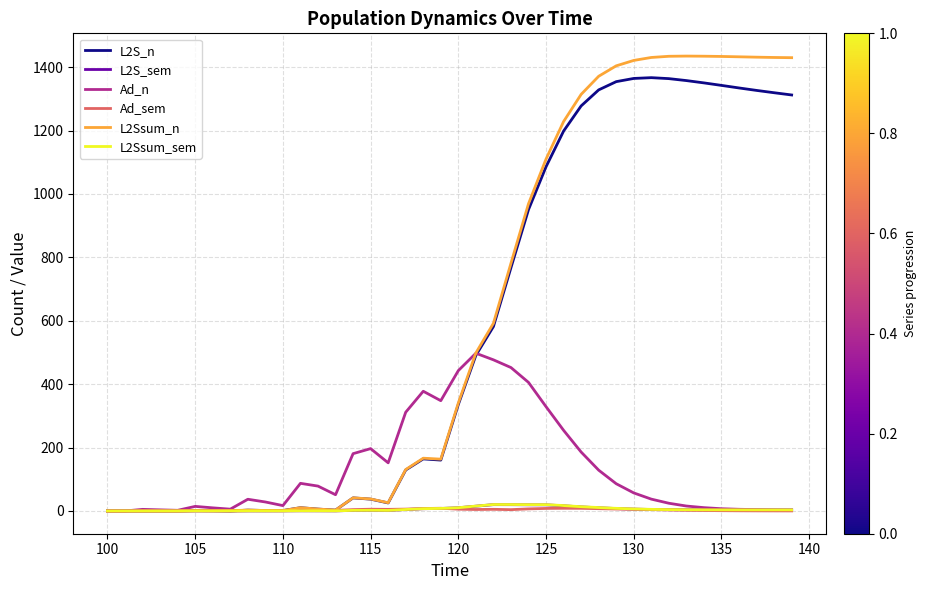

What is the highest value of the Ad_n series?

497.5